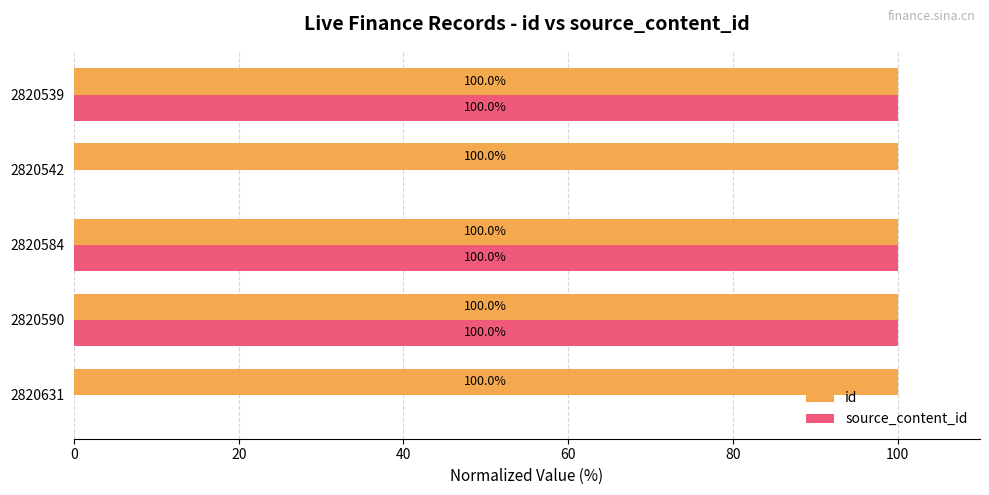

Read the id value at 2820590.

100.0